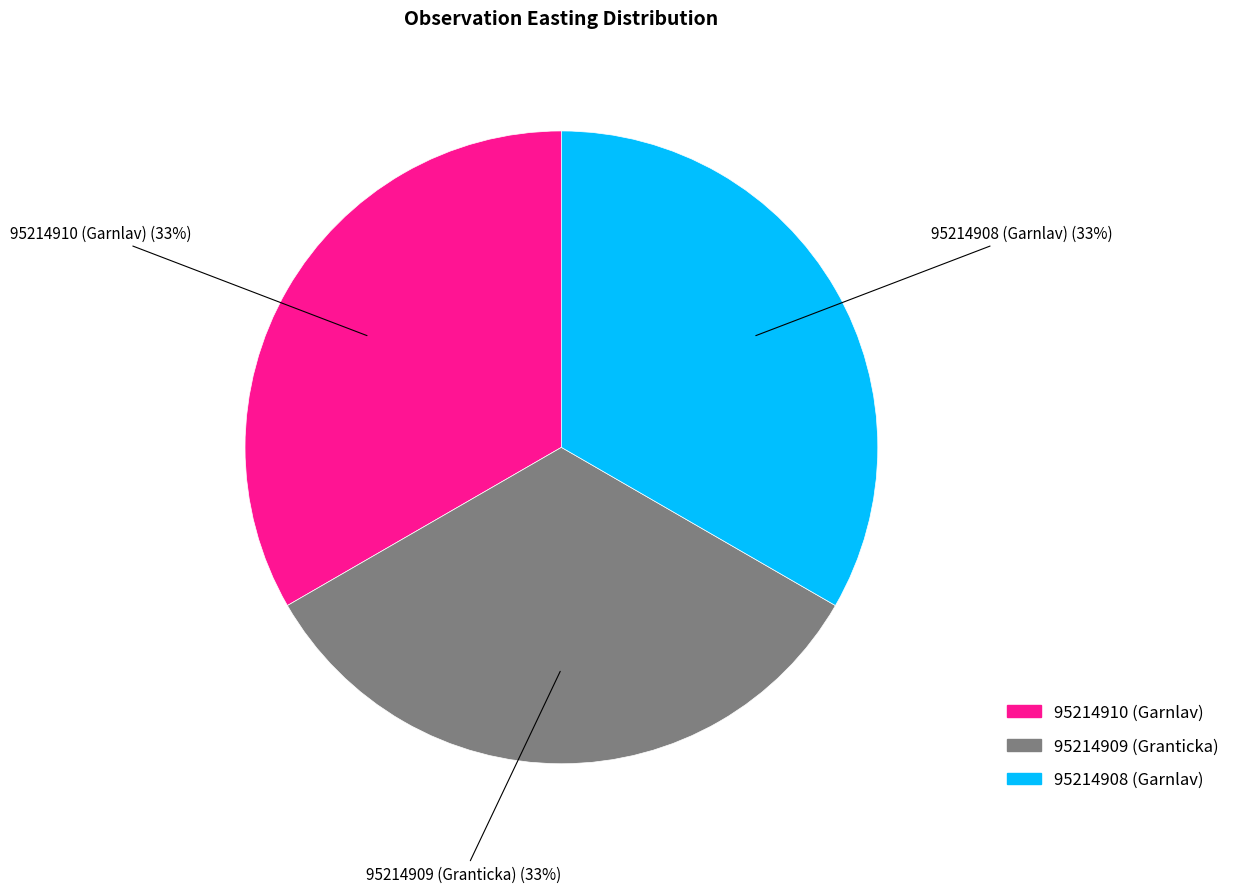

Do 95214910 (Garnlav) and 95214908 (Garnlav) together represent more than half of the pie?

Yes